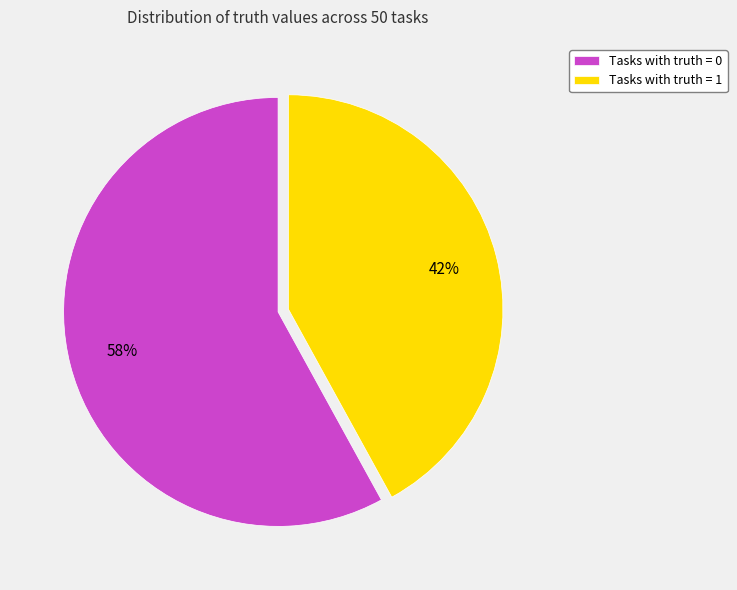

Count the number of slices in the pie.

2